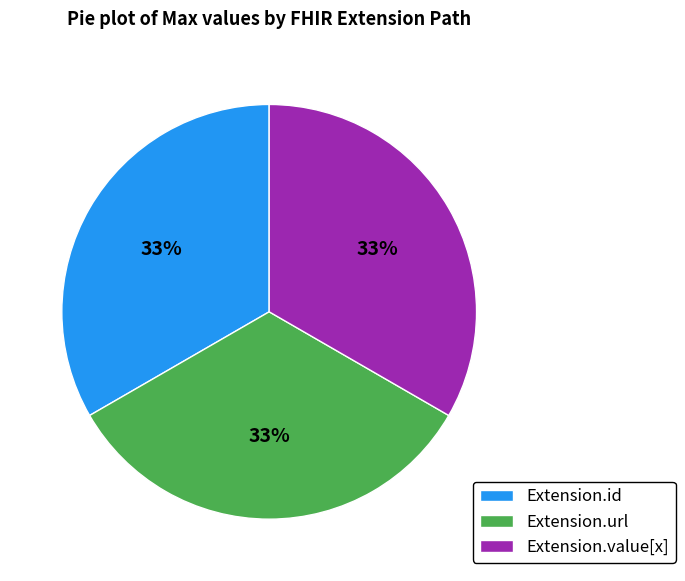

Do Extension.id and Extension.value[x] together represent more than half of the pie?

Yes